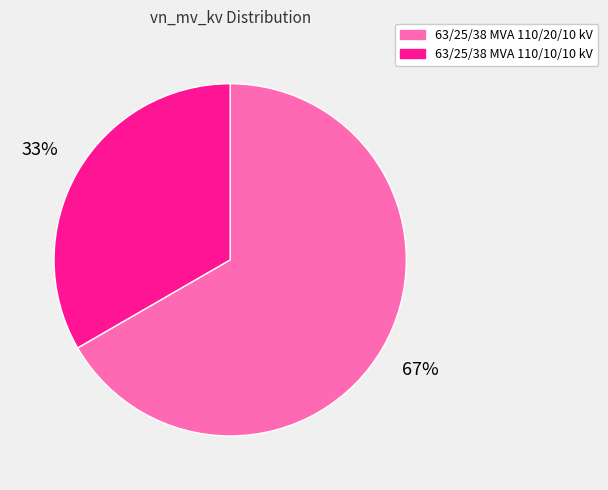

What is the ratio of the value at 63/25/38 MVA 110/20/10 kV to the value at 63/25/38 MVA 110/10/10 kV?

2.0